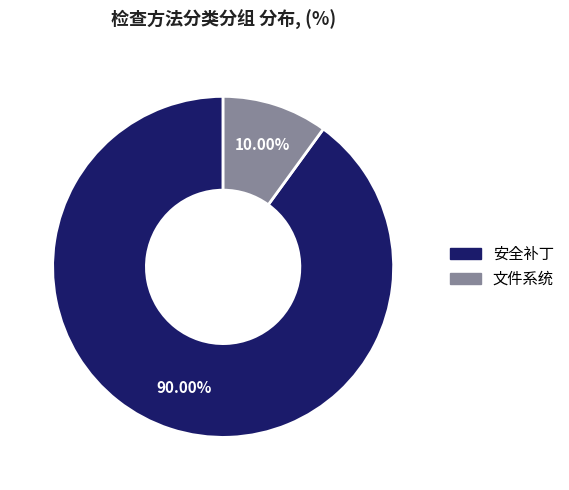

What is the ratio of the value at 安全补丁 to the value at 文件系统?

9.0